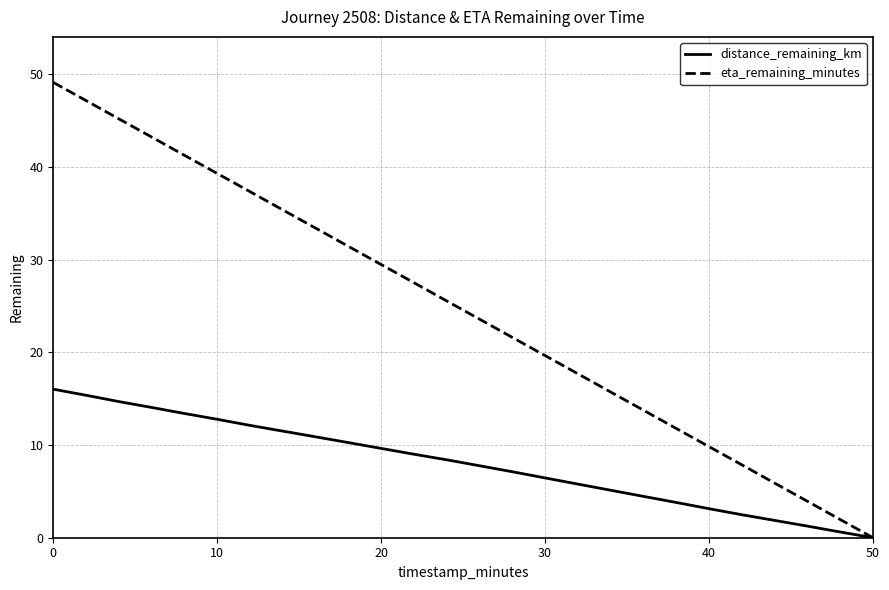

Which series has the widest spread of values?

eta_remaining_minutes